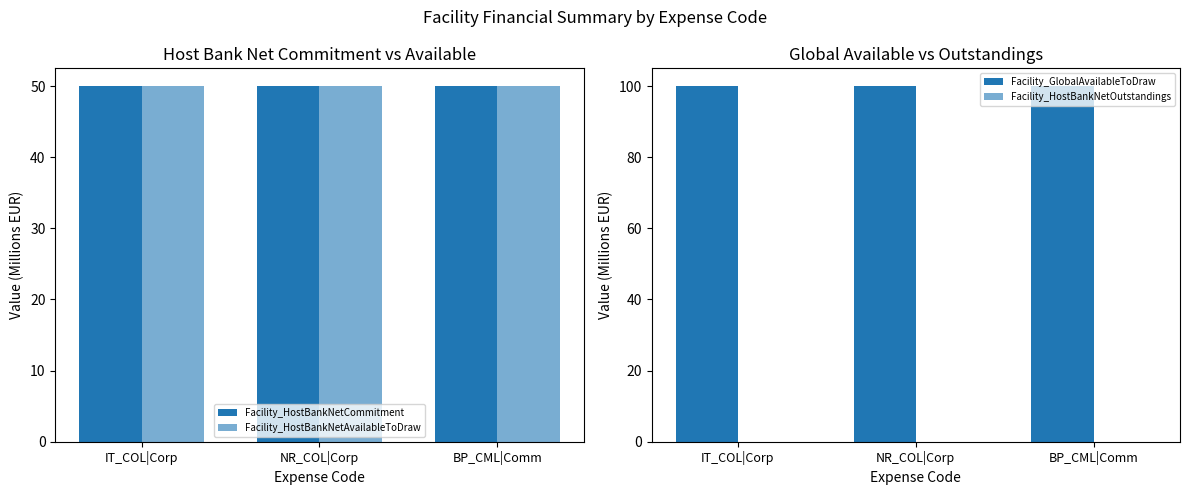

Does the chart contain any negative values?

No